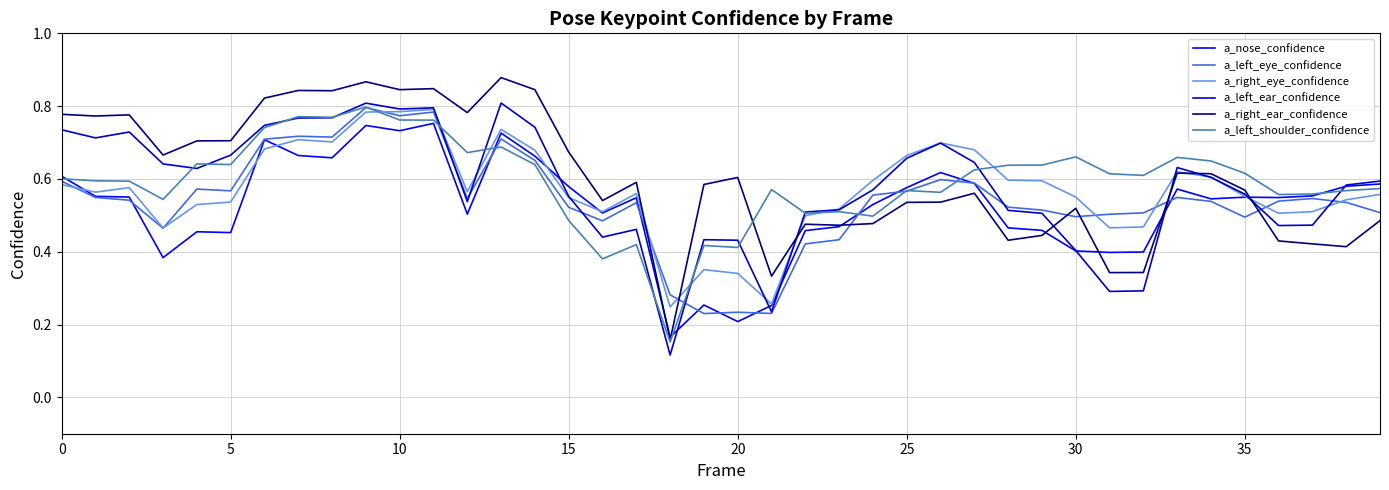

How many lines are shown in the chart?

6